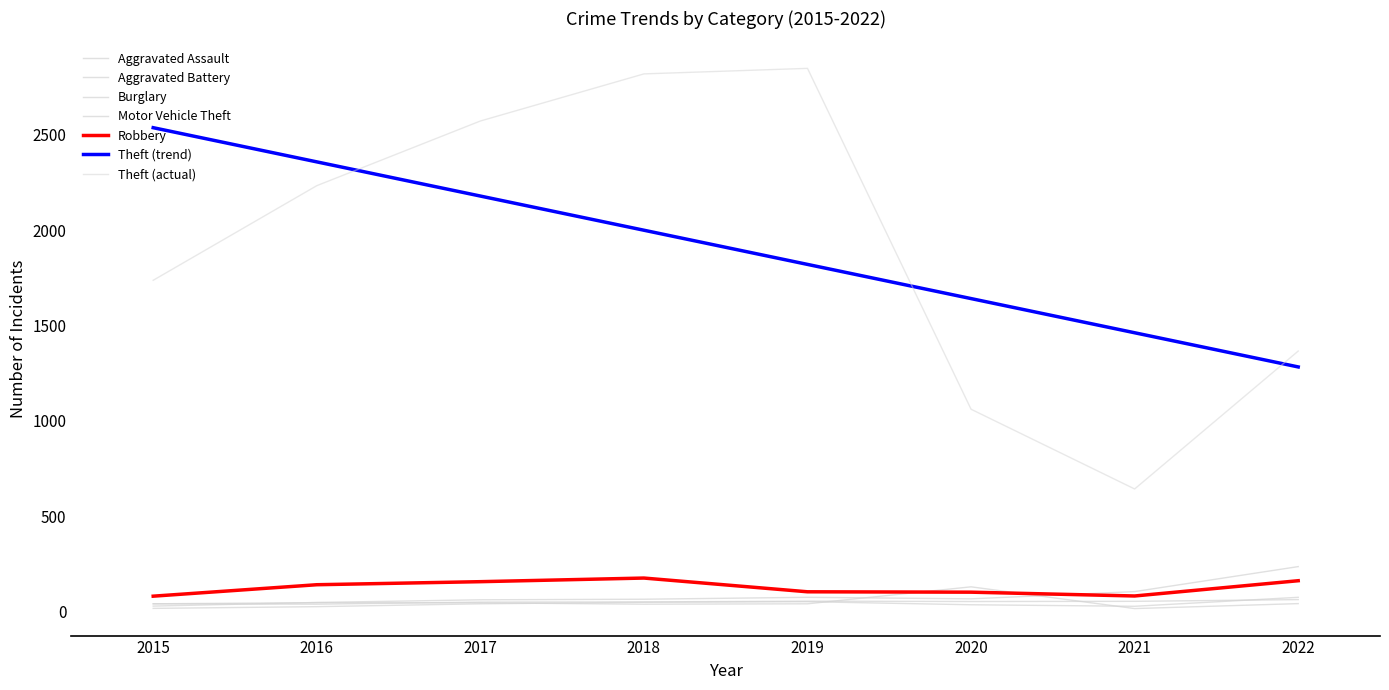

How many lines are shown in the chart?

7